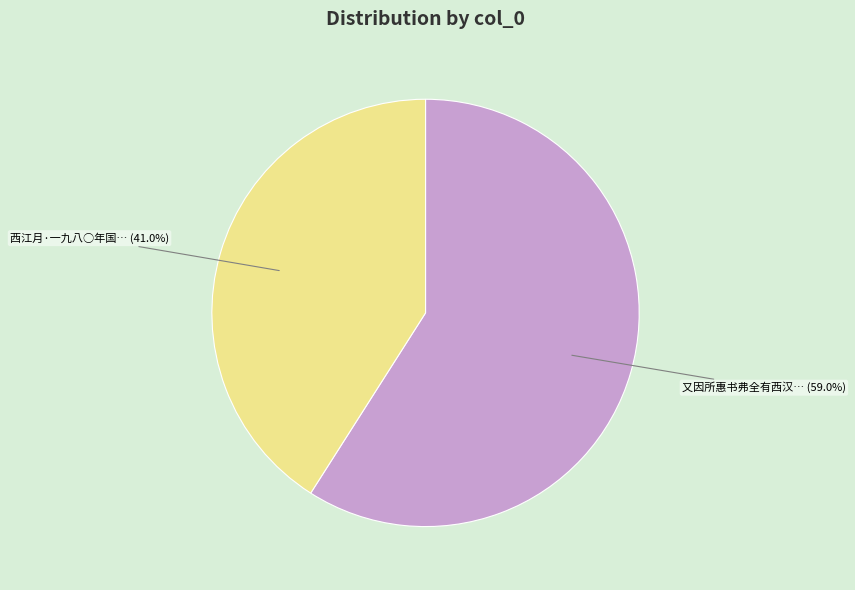

How many segments does this pie chart have?

2